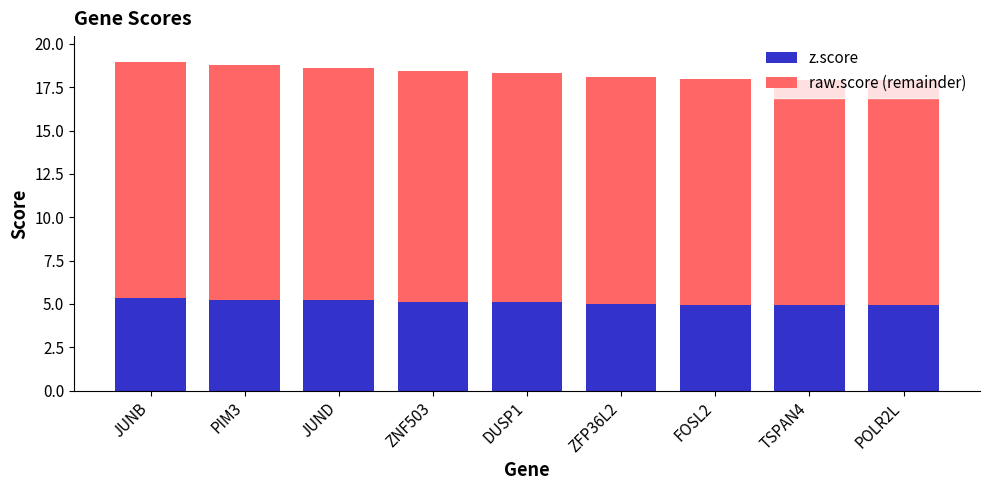

How many series are shown in this chart?

2